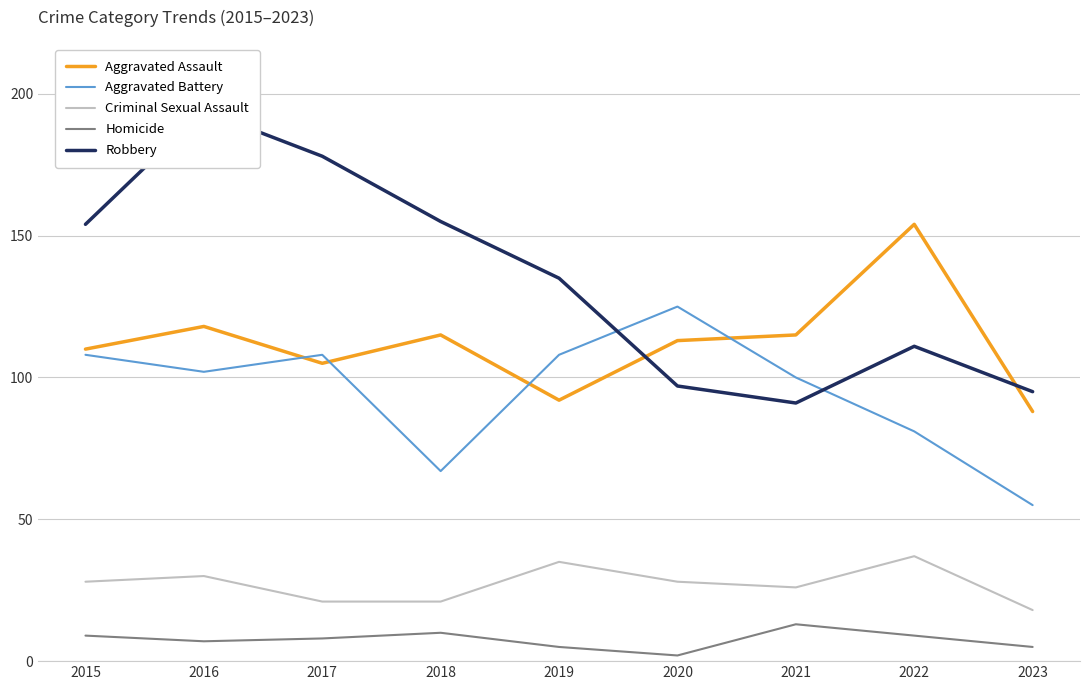

How many intersections are there between Aggravated Battery and Aggravated Assault?

4